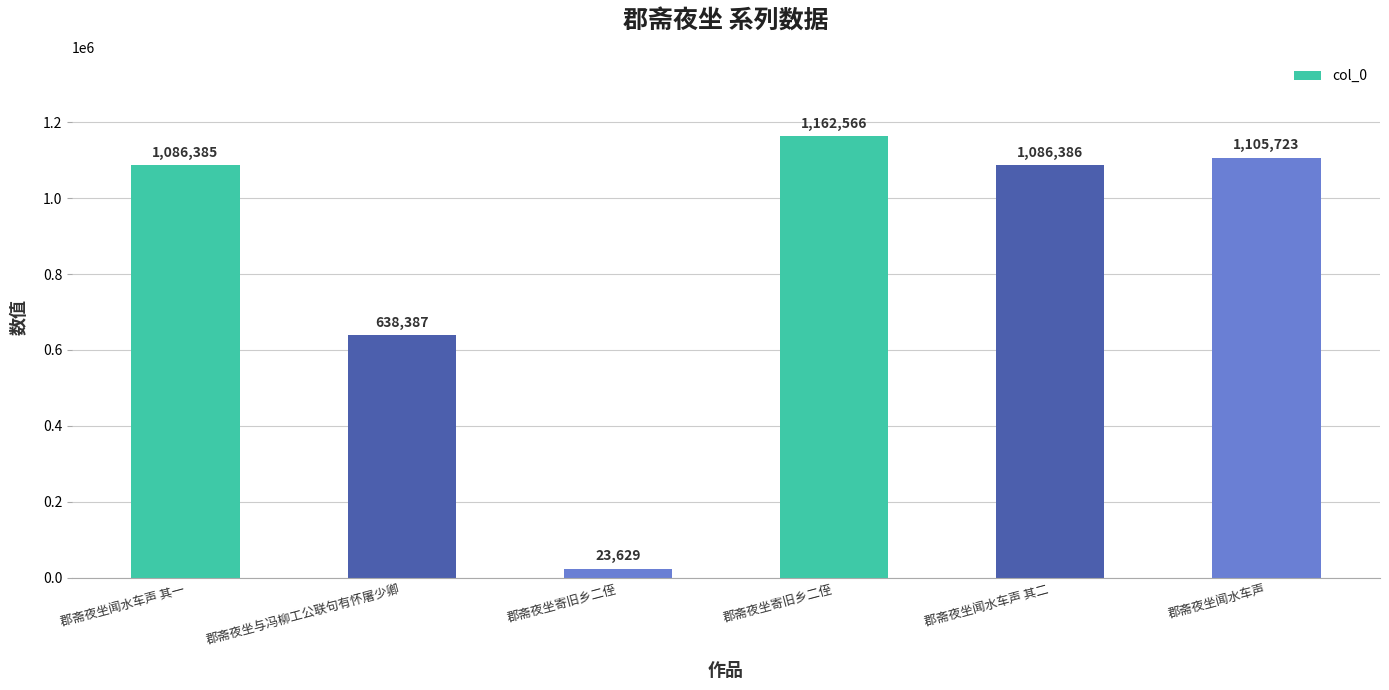

Which has a higher value, 郡斋夜坐闻水车声 其一 or 郡斋夜坐闻水车声?

郡斋夜坐闻水车声